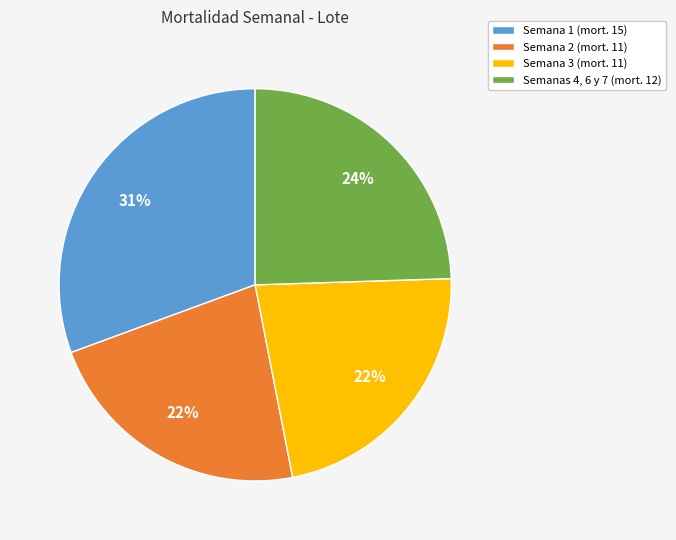

Which slice is the largest?

Semana 1 (mort. 15)